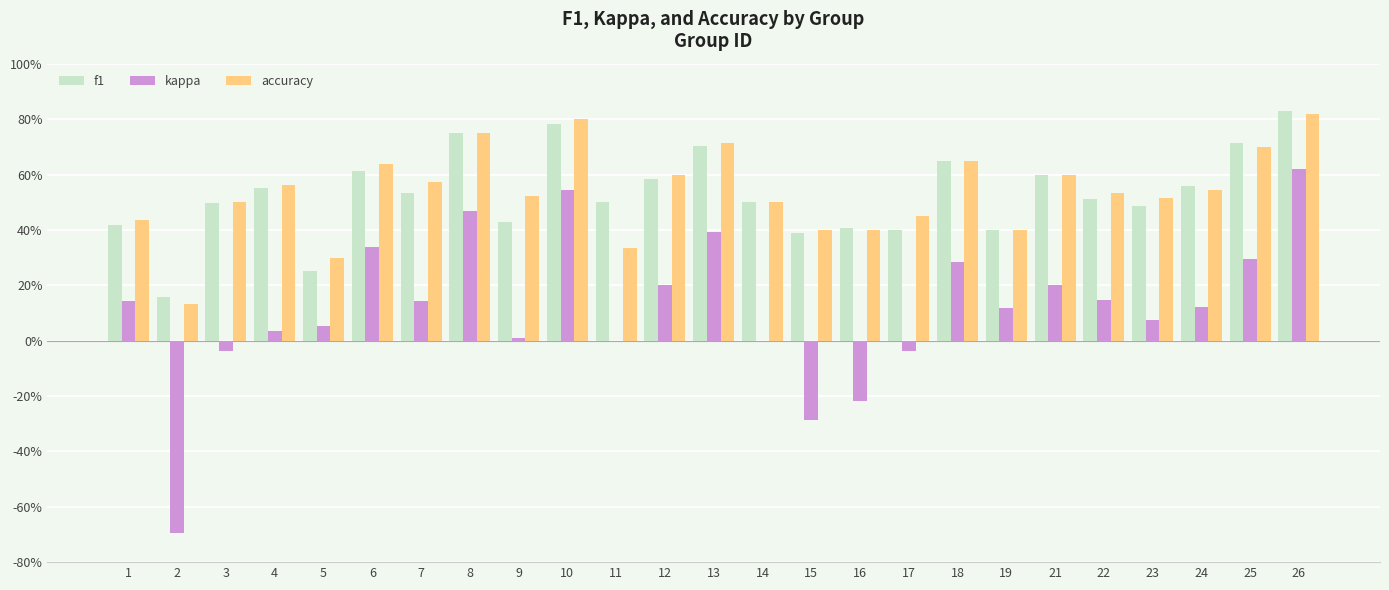

Reading right to left, transcribe all the data shown in this chart.

f1: 0.8	0.7	0.6	0.5	0.5	0.6	0.4	0.6	0.4	0.4	0.4	0.5	0.7	0.6	0.5	0.8	0.4	0.8	0.5	0.6	0.3	0.6	0.5	0.2	0.4
kappa: 0.6	0.3	0.1	0.1	0.1	0.2	0.1	0.3	-0.0	-0.2	-0.3	0.0	0.4	0.2	0.0	0.5	0.0	0.5	0.1	0.3	0.1	0.0	-0.0	-0.7	0.1
accuracy: 0.8	0.7	0.5	0.5	0.5	0.6	0.4	0.7	0.5	0.4	0.4	0.5	0.7	0.6	0.3	0.8	0.5	0.8	0.6	0.6	0.3	0.6	0.5	0.1	0.4